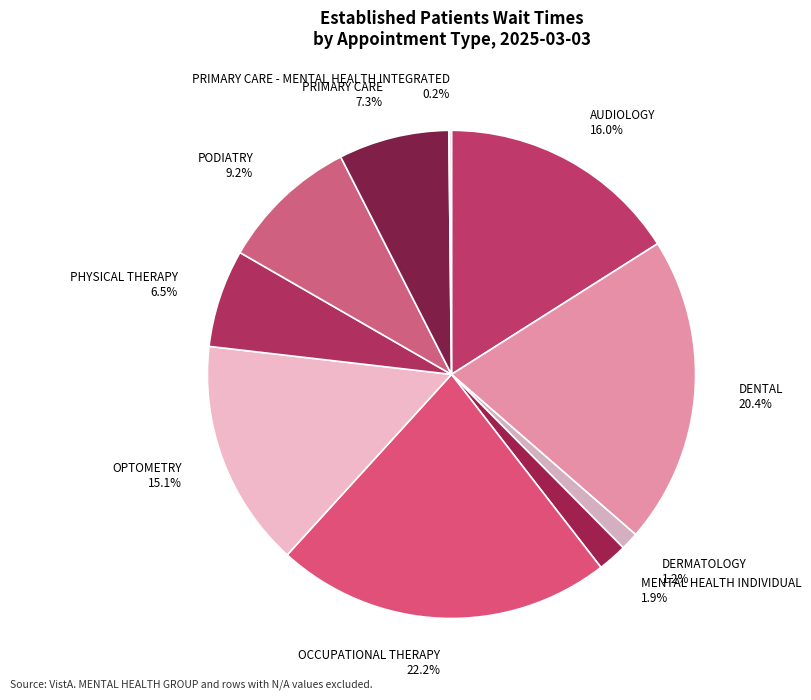

What is the largest slice in the pie chart?

OCCUPATIONAL THERAPY 22.2%